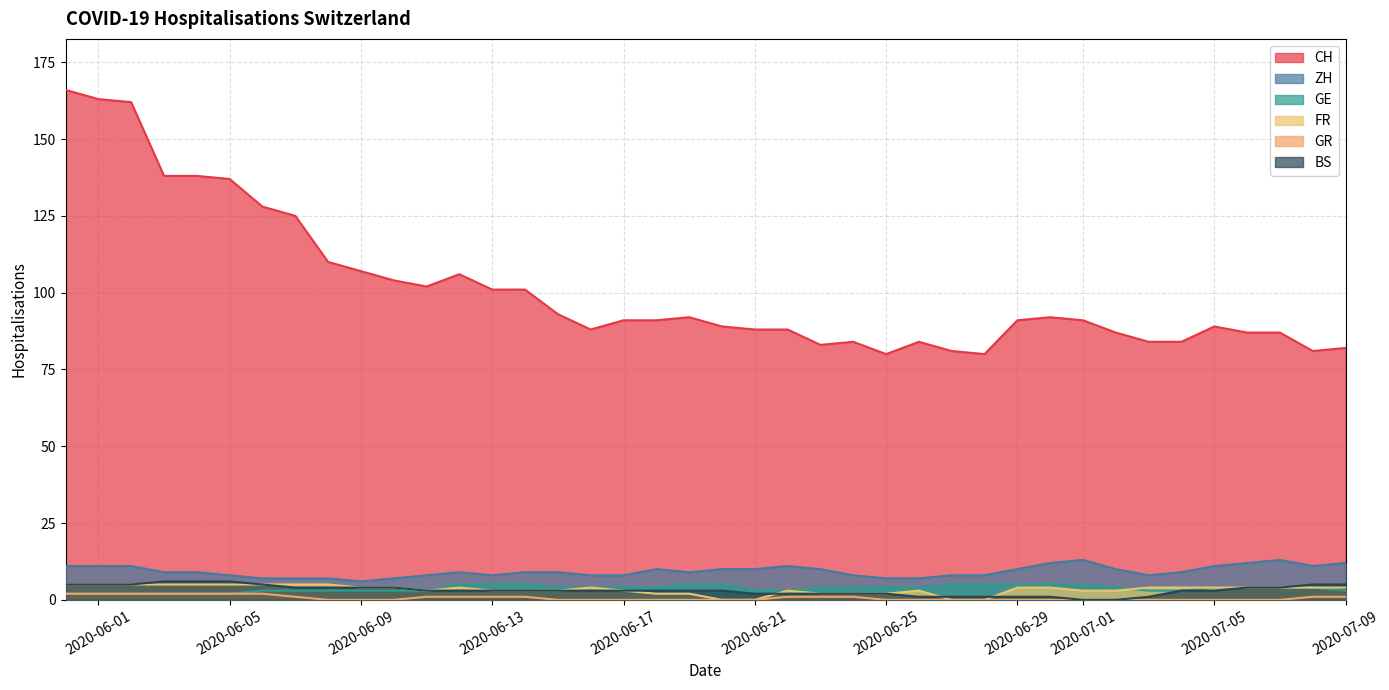

True or false: BS and FR cross at least once.

True